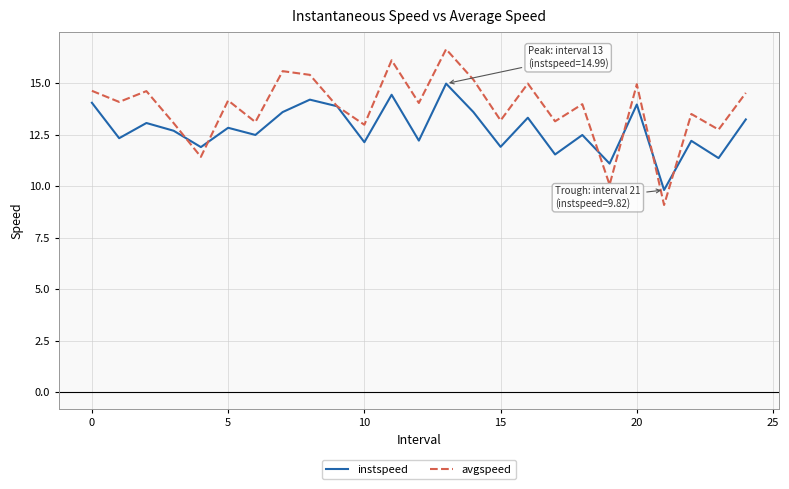

How many categories are shown in the chart?

25